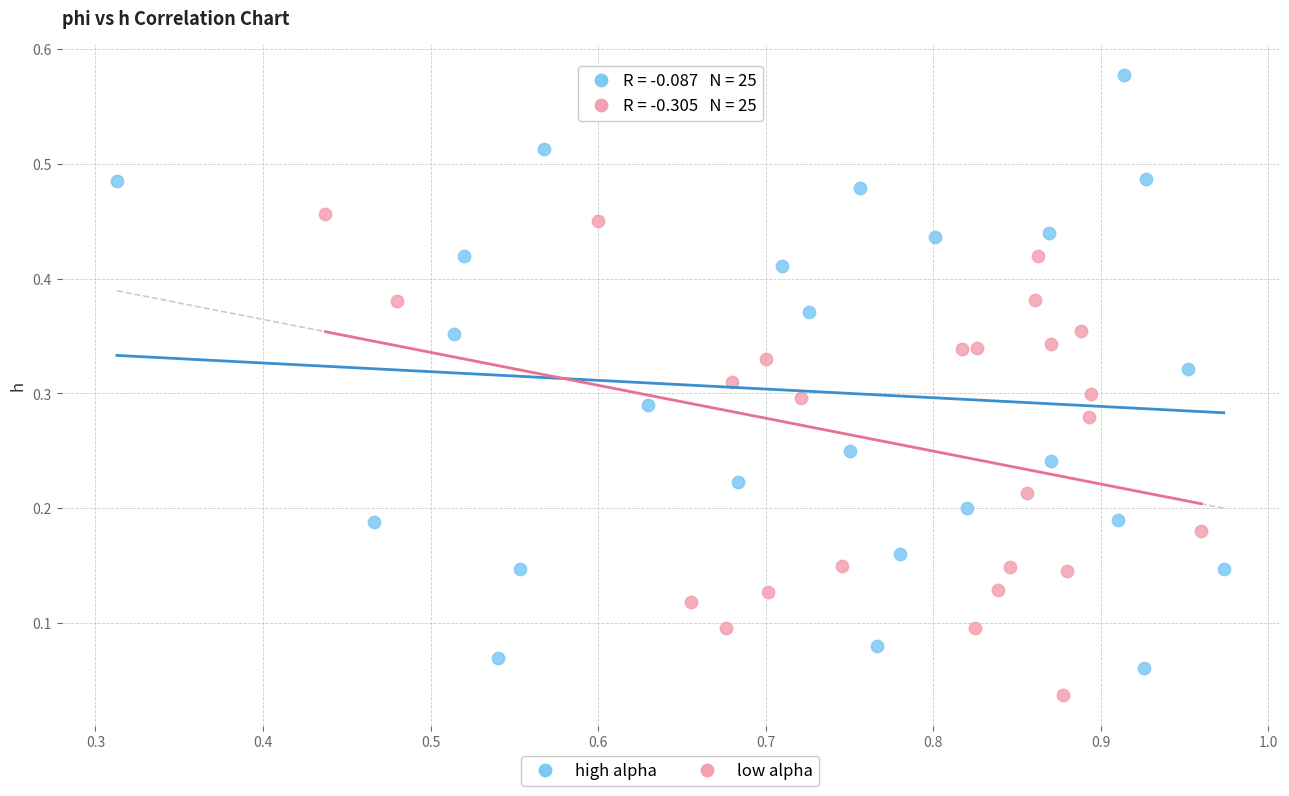

Which series has the largest Y range (max minus min)?

high alpha